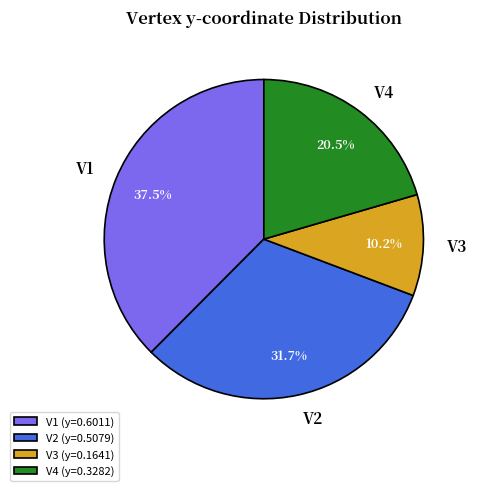

True or false: V2 accounts for 32% of the total.

True